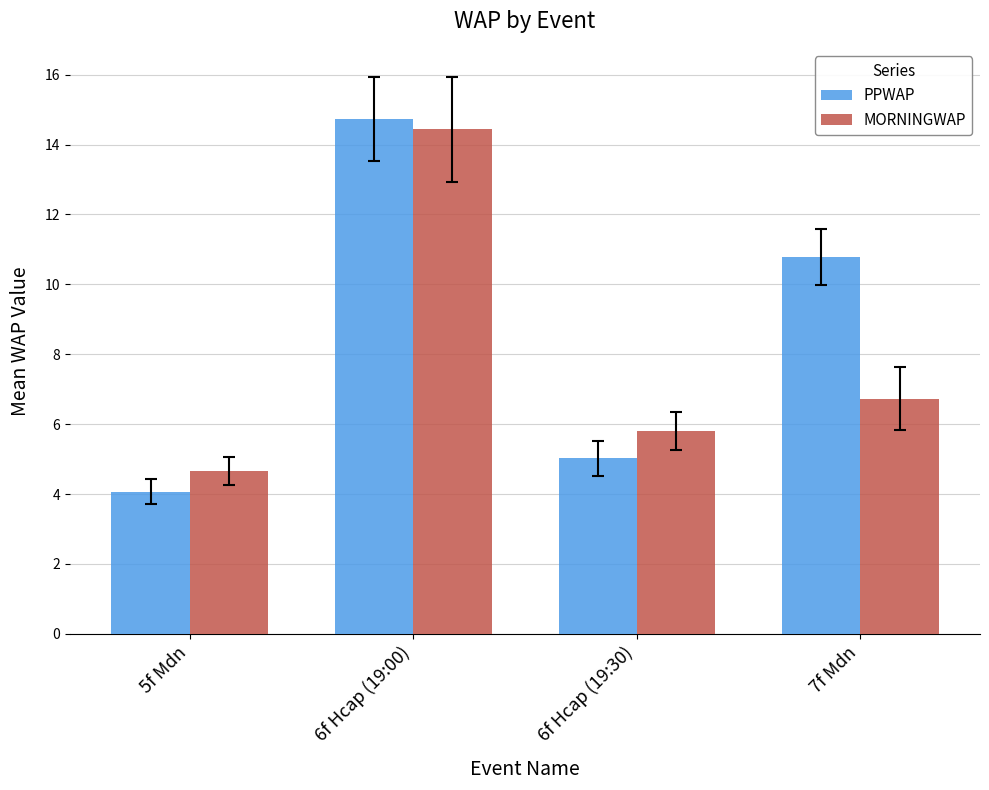

What is the sum of all MORNINGWAP values?

31.6